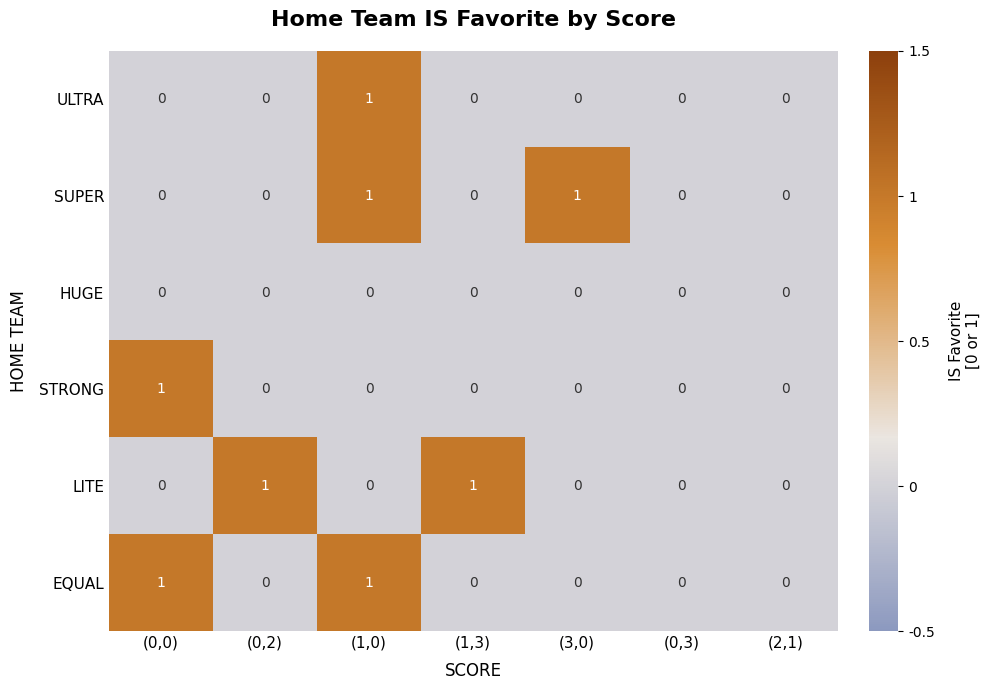

The ULTRA series shows 0 at (1,3). True or false?

True